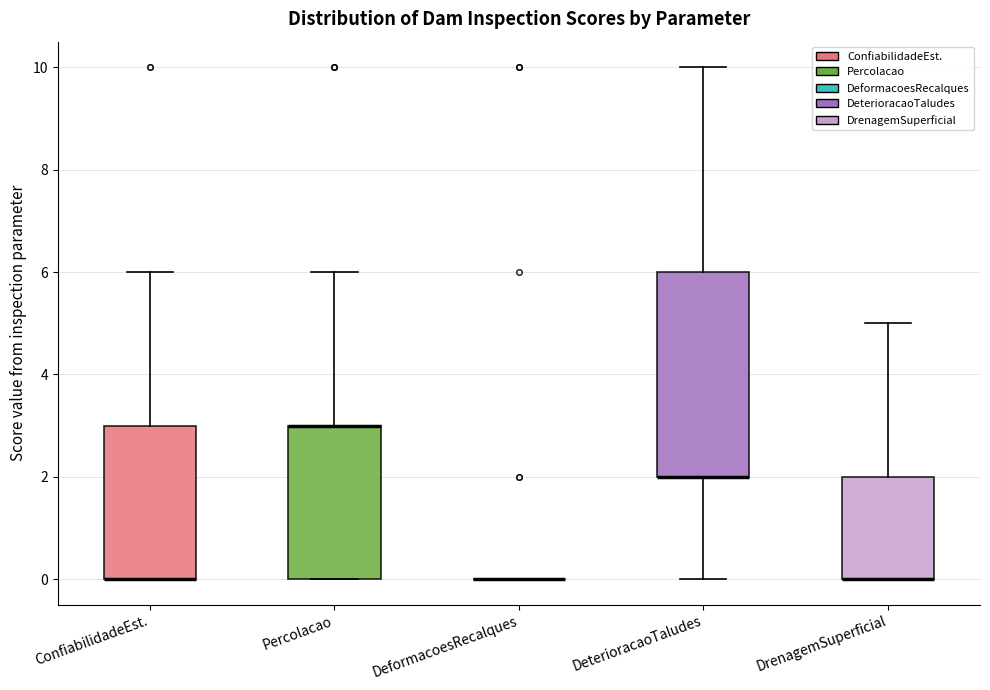

Reading left to right, read every box against the y-axis: the position of its median line, the range the box covers, and the ends of its whiskers. The values are not printed on the chart, so give them approximately, as read against the axis.

ConfiabilidadeEst.: median 0 (drawn on the box's lower edge), box 0 to 3, whiskers 0 to 6
Percolacao: median 3 (drawn on the box's upper edge), box 0 to 3, whiskers 0 to 6
DeformacoesRecalques: box collapsed to a line at 0, whiskers 0 to 0
DeterioracaoTaludes: median 2 (drawn on the box's lower edge), box 2 to 6, whiskers 0 to 10
DrenagemSuperficial: median 0 (drawn on the box's lower edge), box 0 to 2, whiskers 0 to 5